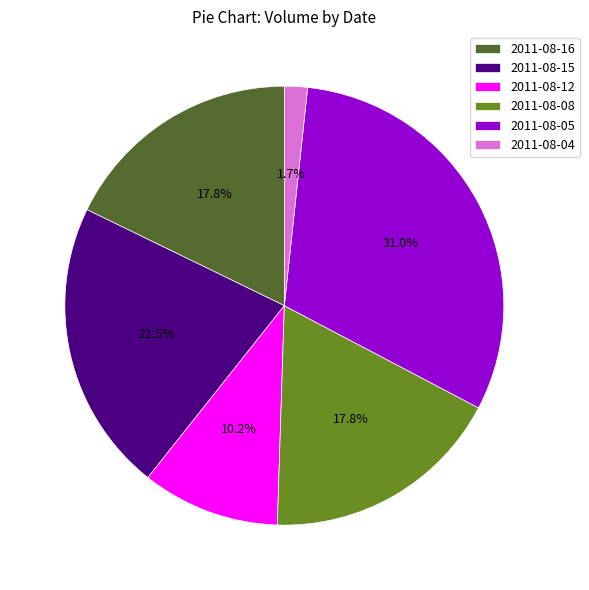

What percentage is the 2011-08-12 slice, to the nearest percent?

10%